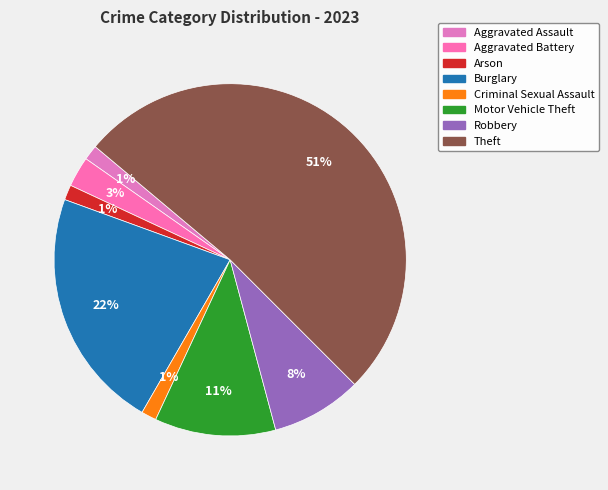

Is there any slice that represents more than half of the pie?

Yes